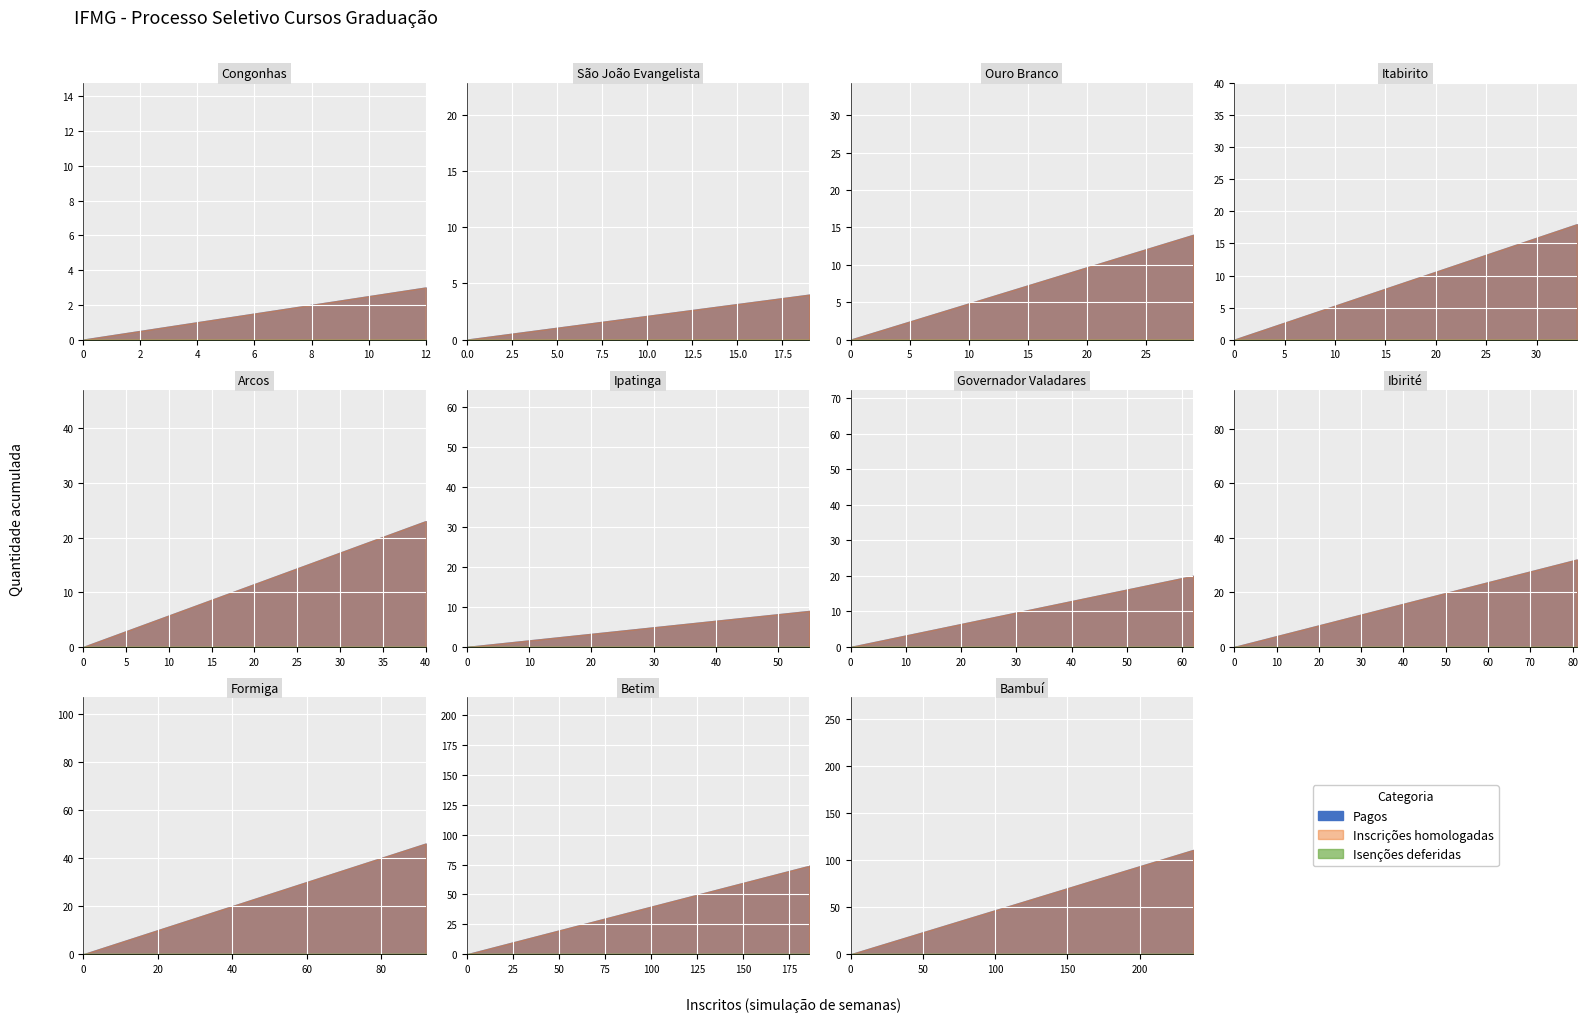

True or false: Isenções deferidas has more than 0 interior local peaks.

False